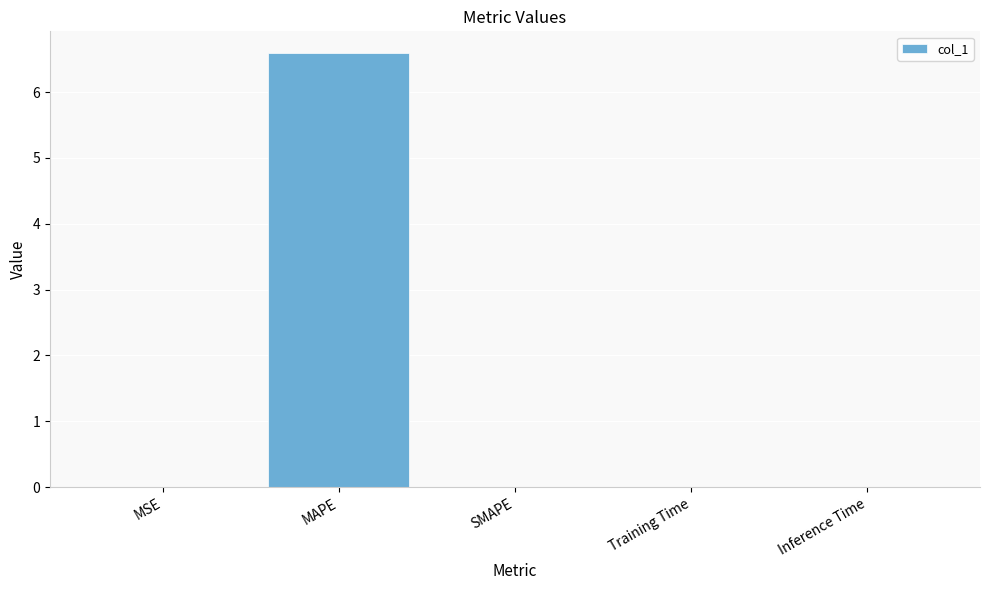

What is the sum of all values?

6.6